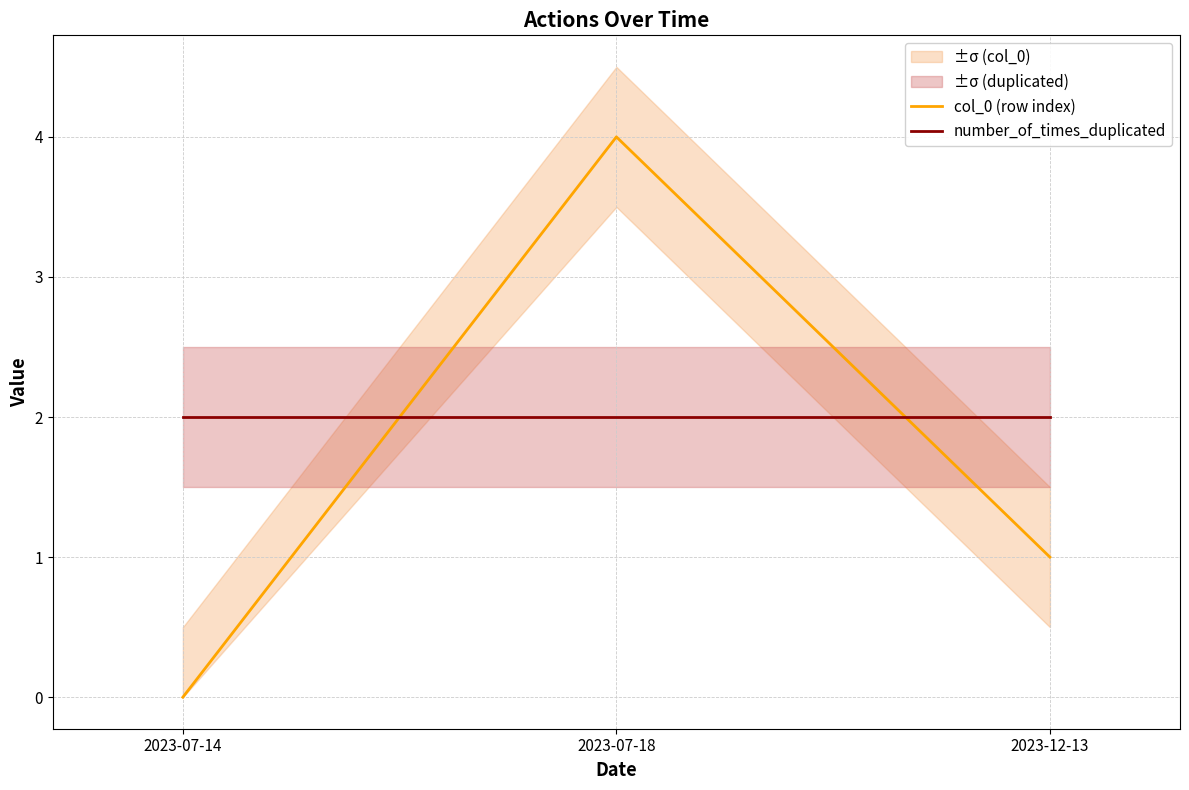

What is the approximate value of number_of_times_duplicated at 2023-12-13?

2